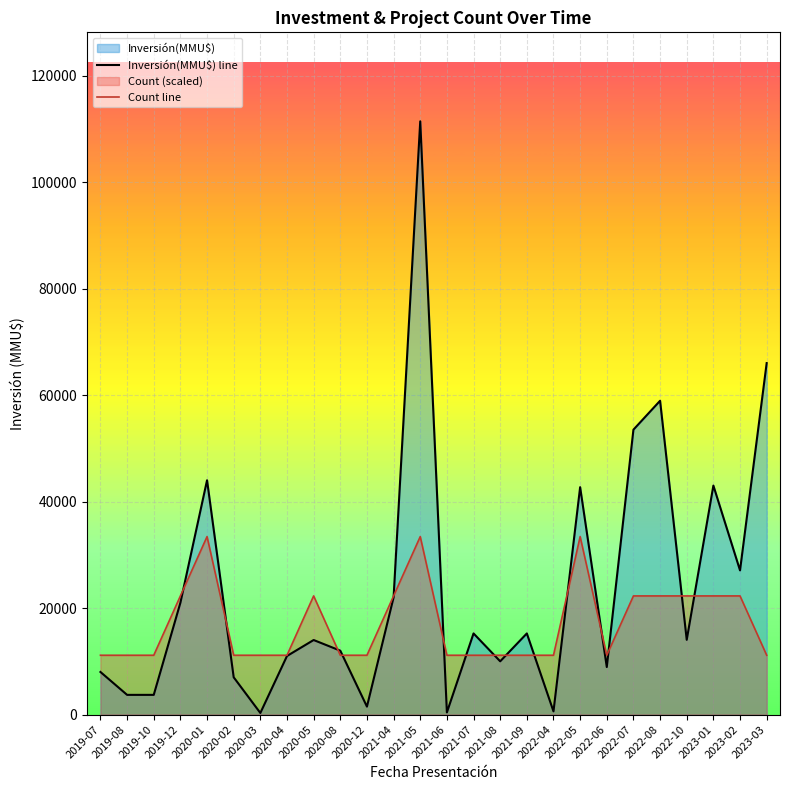

The value of Count line at 2021-04 is 22280. True or false?

True